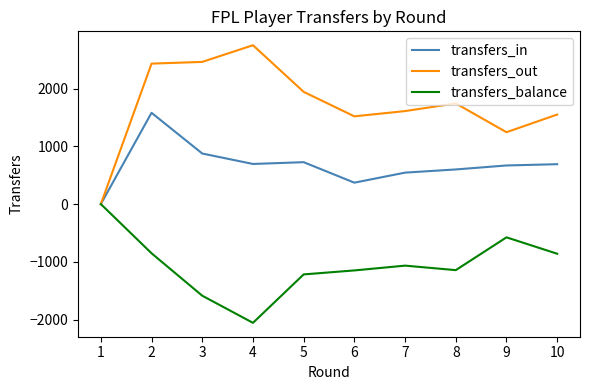

What is the average value of the transfers_out series?

1726